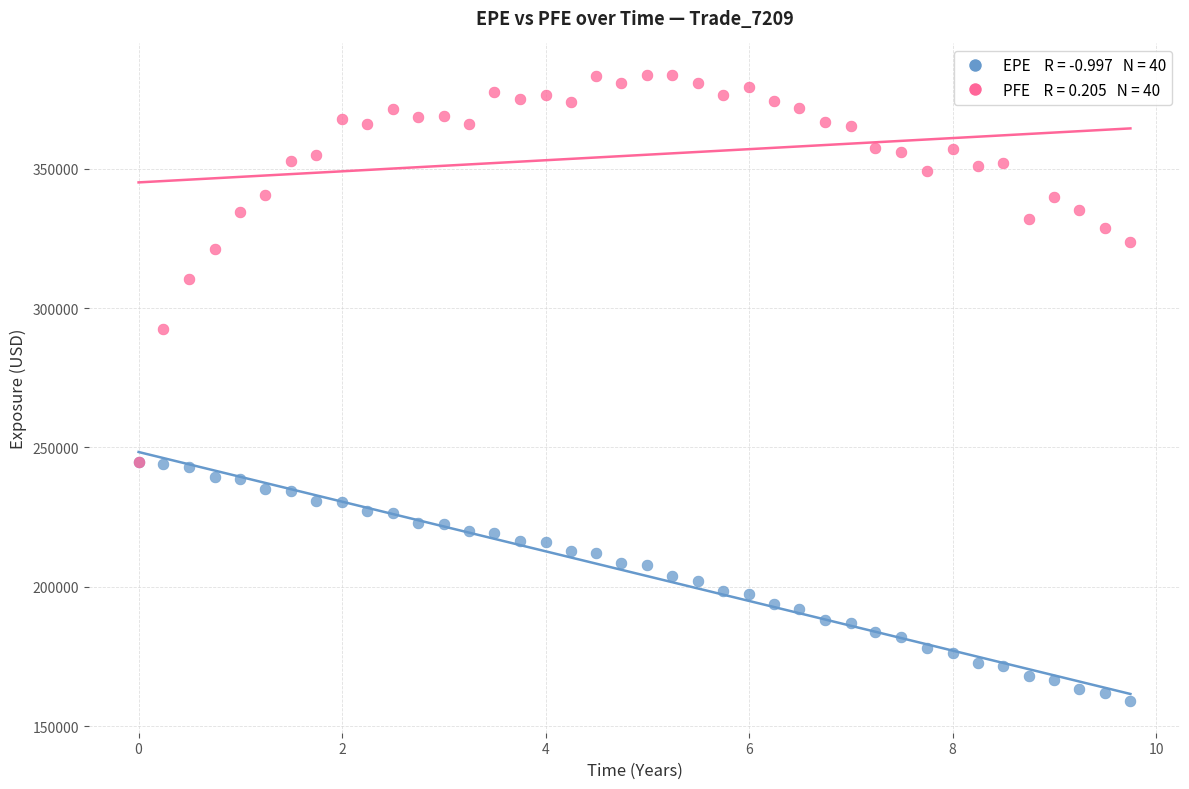

Across all series, what Y value is closest to 271272?

292473